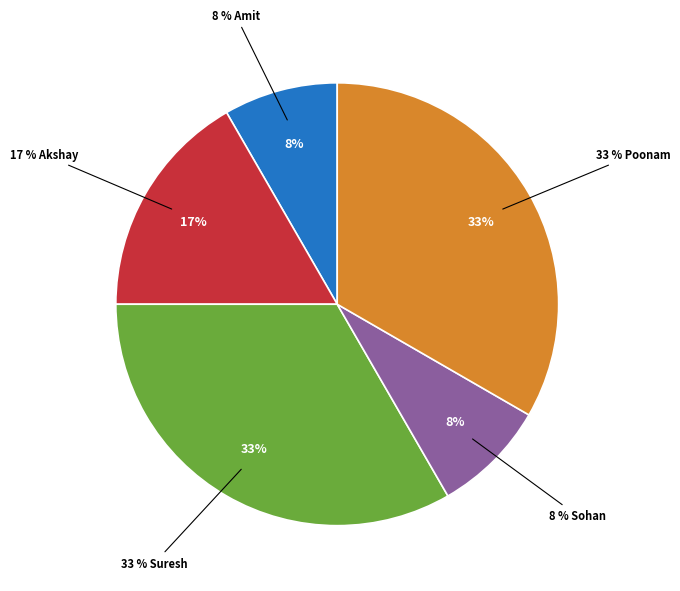

What is the largest slice in the pie chart?

Suresh